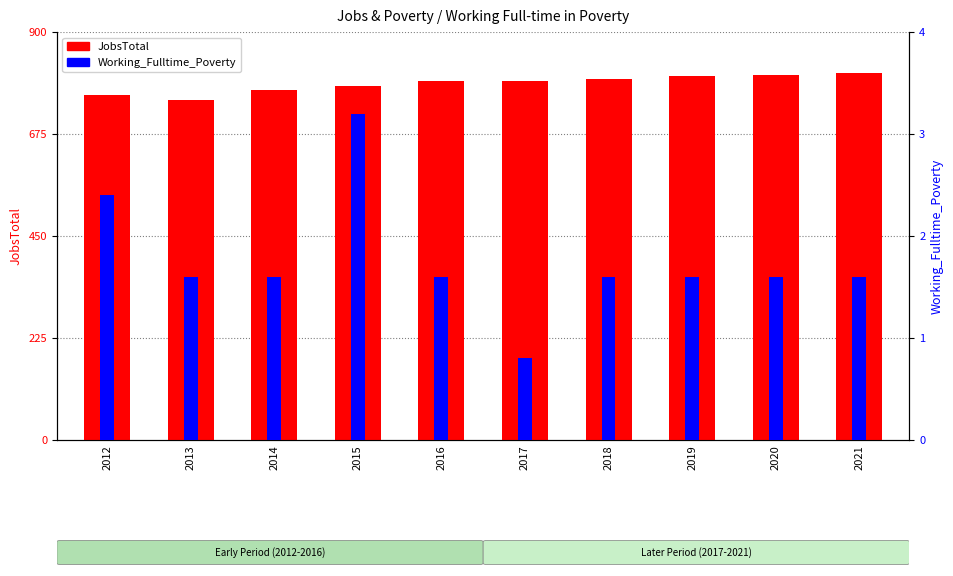

How many data points does each series have?

10